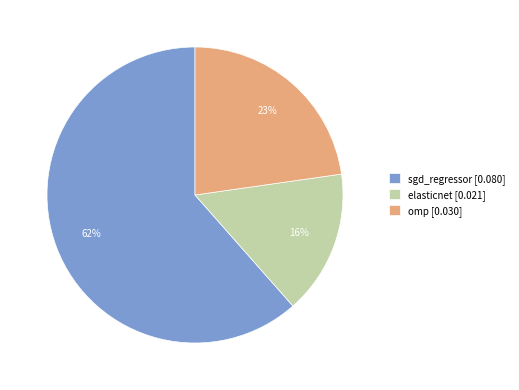

What is the majority slice?

sgd_regressor